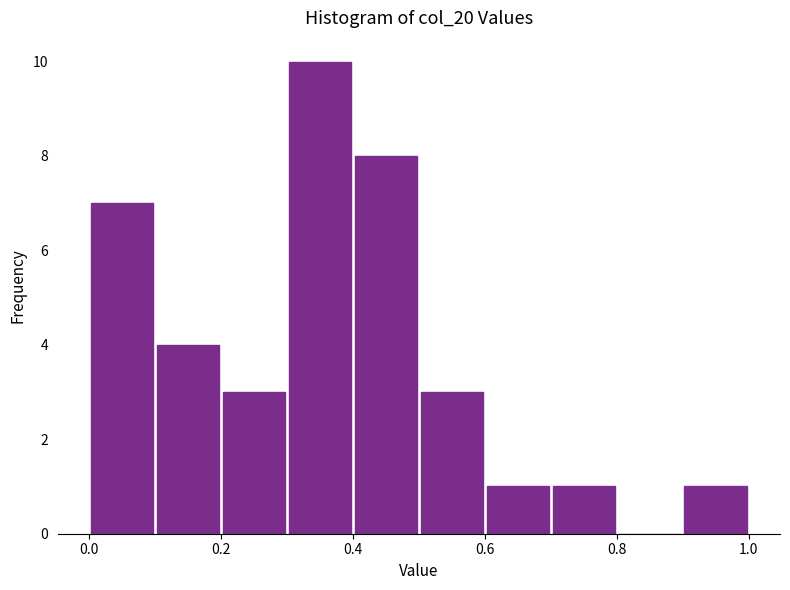

Reading left to right, transcribe this chart: for each bar, give the range it covers on the x-axis and its height. The values are not printed on the chart, so give them approximately, as read against the axis.

0.0 to 0.1: 7
0.1 to 0.2: 4
0.2 to 0.3: 3
0.3 to 0.4: 10
0.4 to 0.5: 8
0.5 to 0.6: 3
0.6 to 0.7: 1
0.7 to 0.8: 1
0.8 to 0.9: 0
0.9 to 1.0: 1